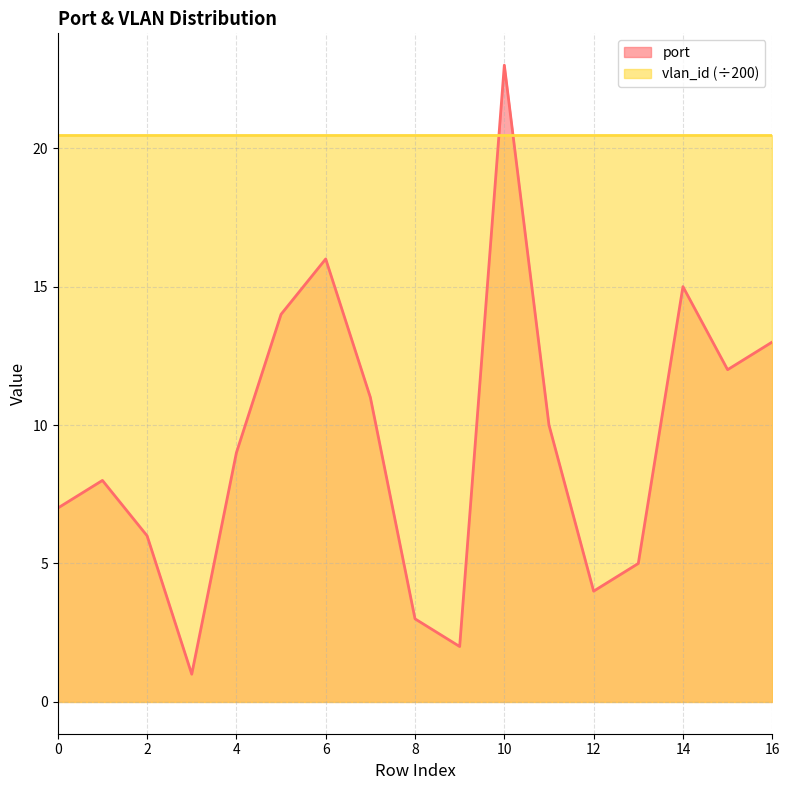

What is the approximate value at 8, to the nearest 5?

5